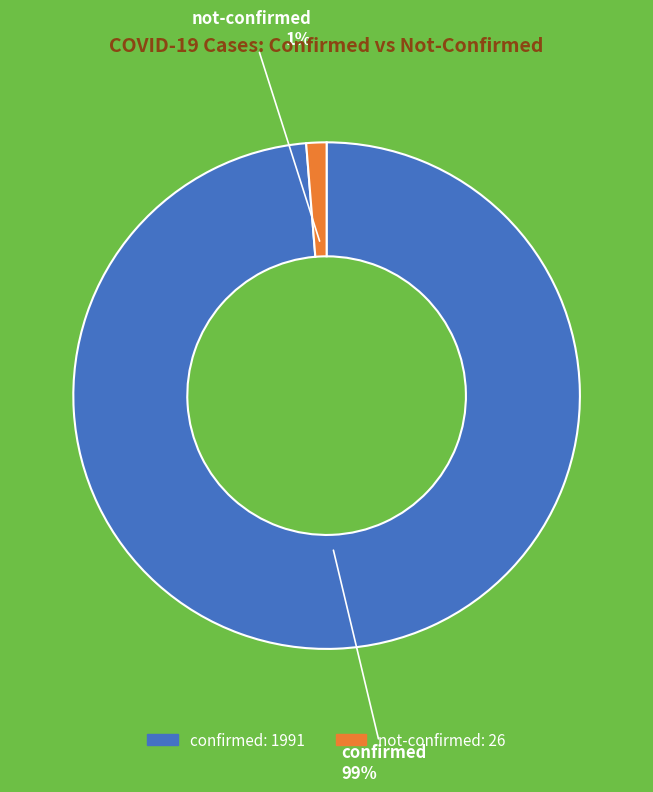

To the nearest percent, what percentage of the pie is confirmed?

99%